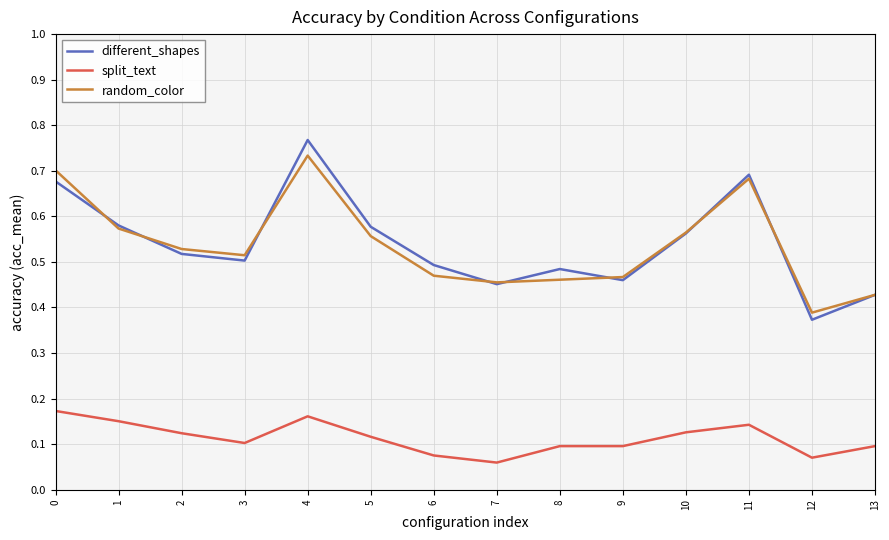

Is it true that random_color equals 1.0 at 4?

False